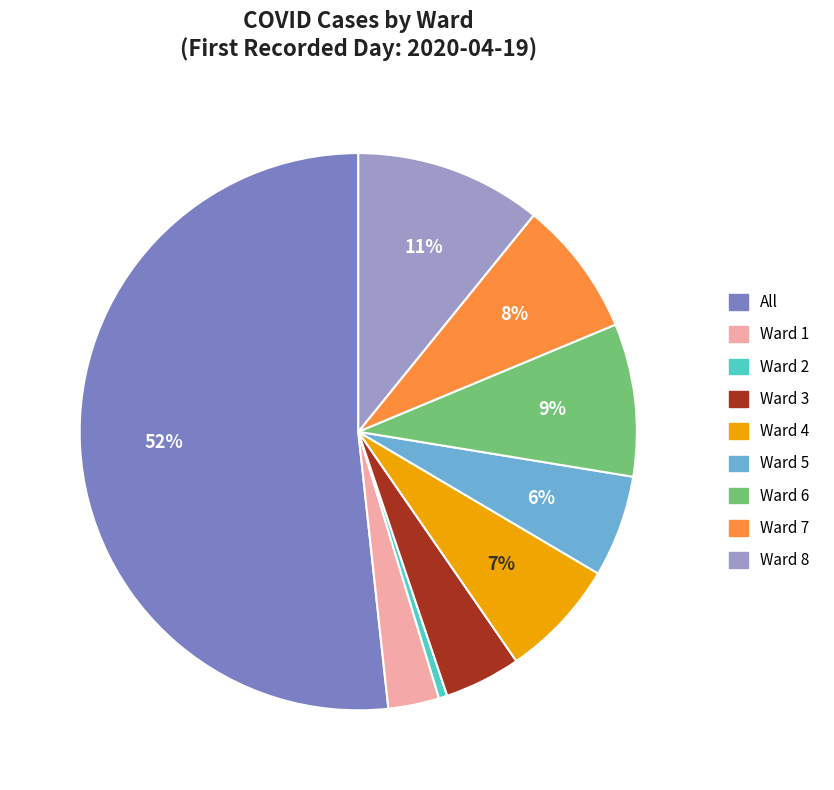

To the nearest percent, what is the average slice percentage?

11%